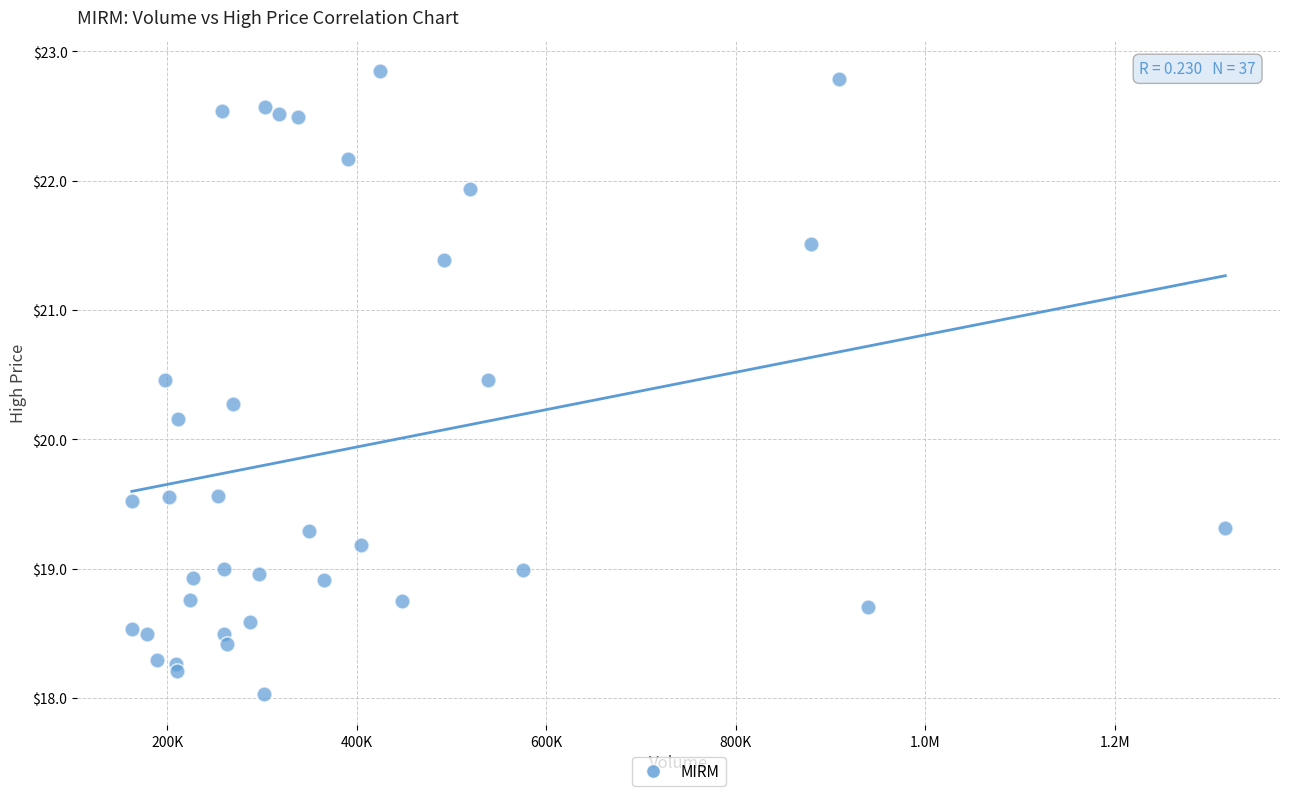

What Y value in the scatter plot is closest to 20?

20.2